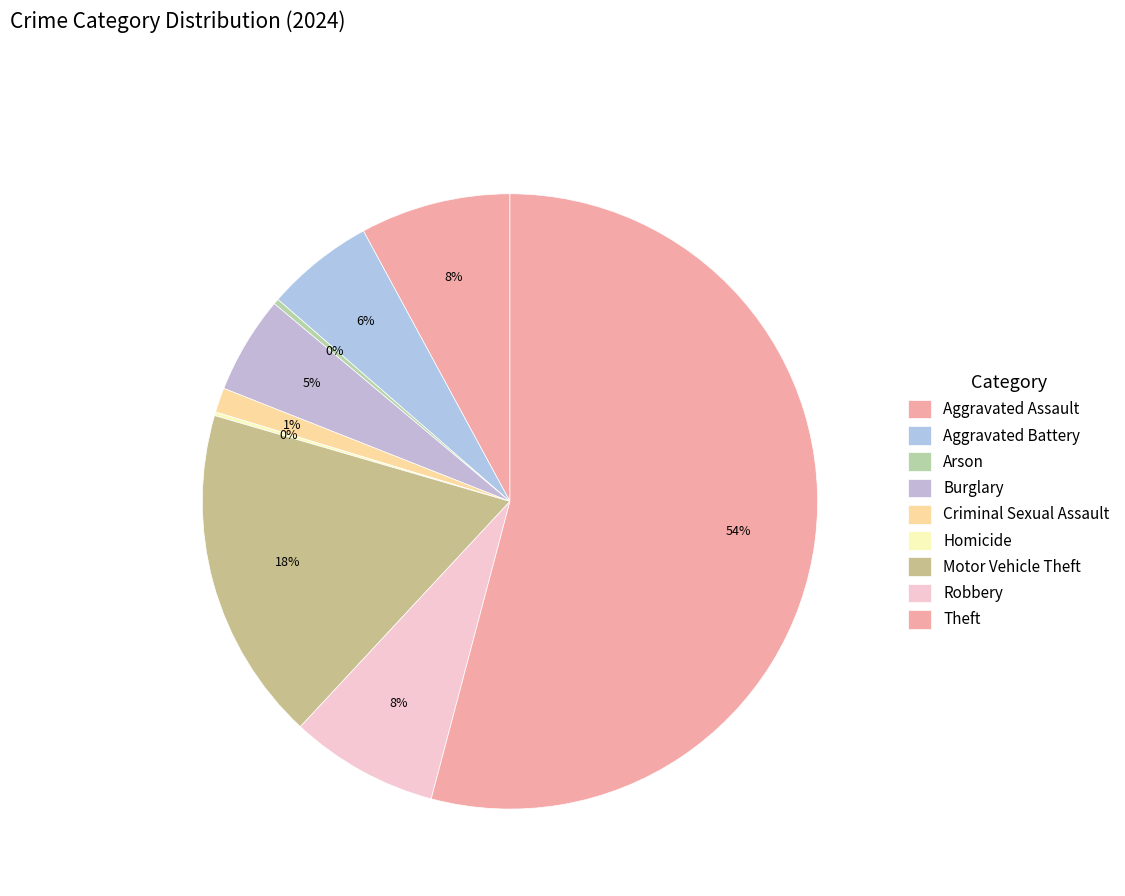

Which has a higher value, Motor Vehicle Theft or Aggravated Assault?

Motor Vehicle Theft